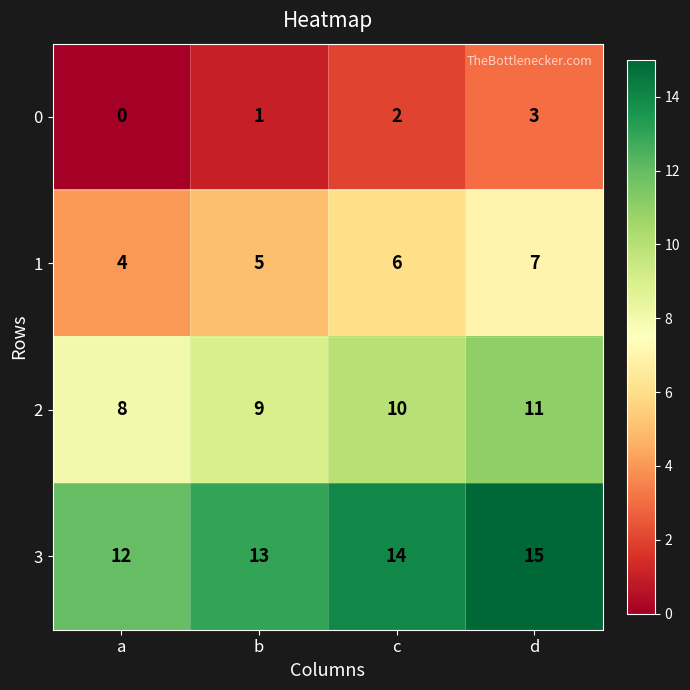

Reading left to right, extract all data points from this chart.

0: 0	1	2	3
1: 4	5	6	7
2: 8	9	10	11
3: 12	13	14	15